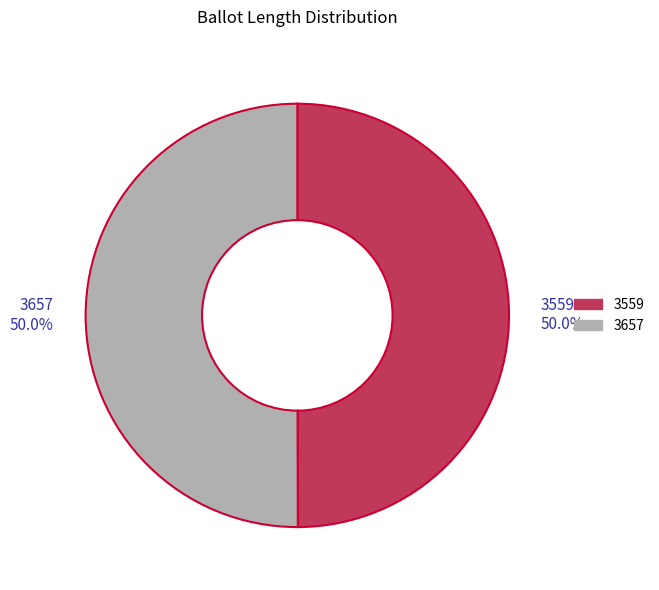

What percentage do 3657 50.0% and 3559 50.0% together represent?

100.0%